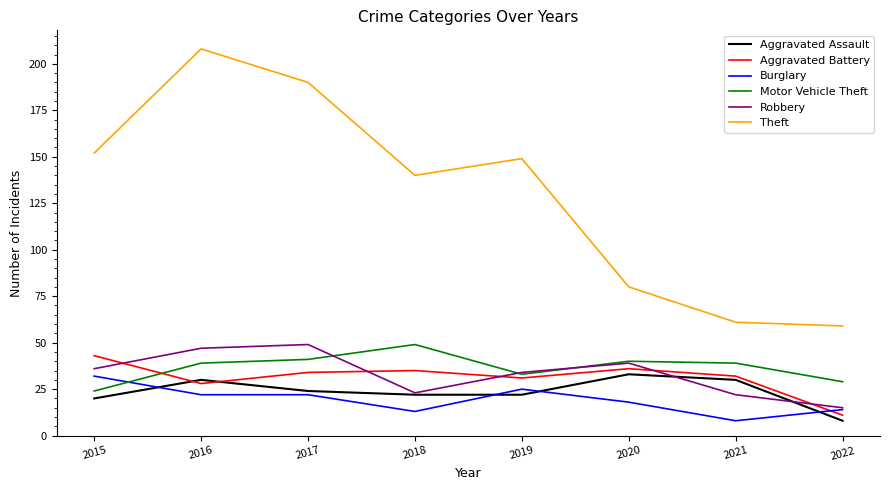

Reading left to right, transcribe all the data shown in this chart.

Aggravated Assault: 20	30	24	22	22	33	30	8
Aggravated Battery: 43	28	34	35	31	36	32	11
Burglary: 32	22	22	13	25	18	8	14
Motor Vehicle Theft: 24	39	41	49	33	40	39	29
Robbery: 36	47	49	23	34	39	22	15
Theft: 152	208	190	140	149	80	61	59